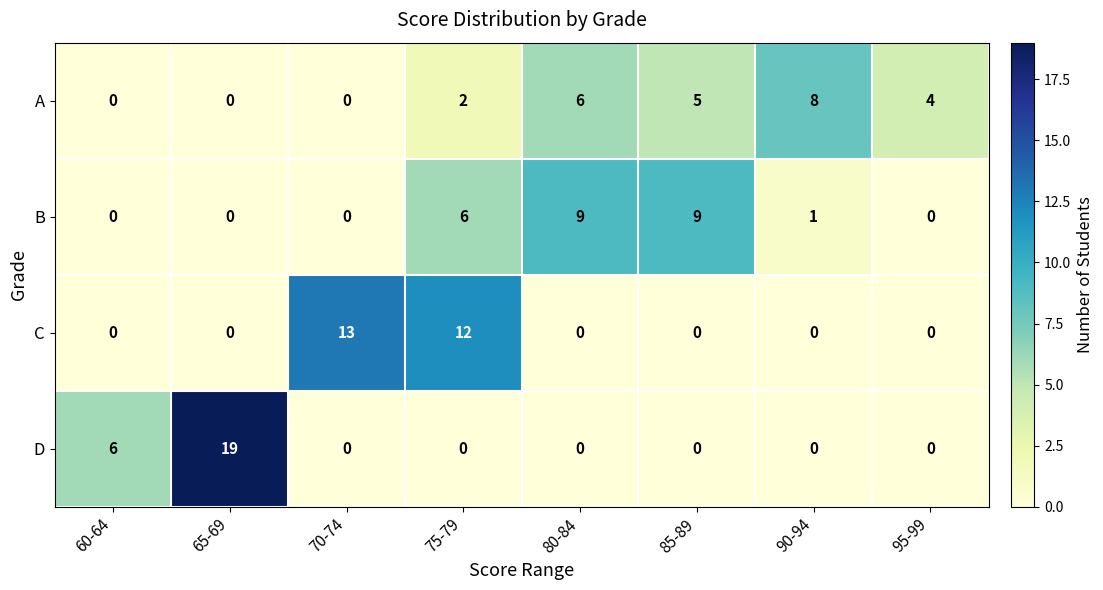

What is the highest value of the B series?

9